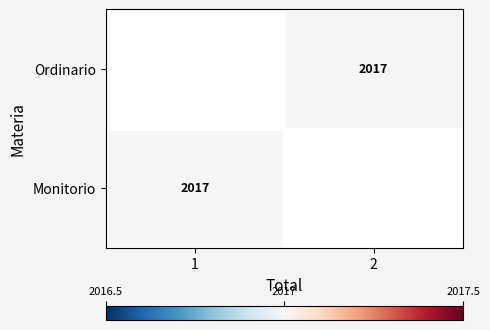

True or false: Monitorio has a value of 2017.0 at 1.

True